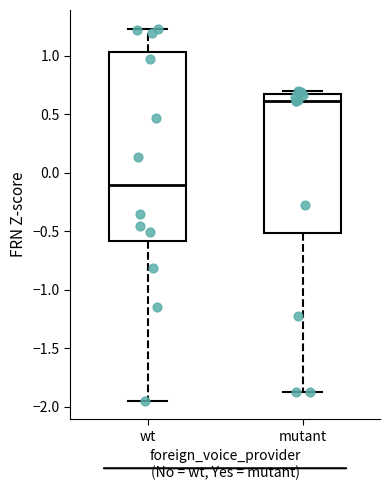

Comparing the boxes themselves (not the whiskers), which one is the tallest?

wt